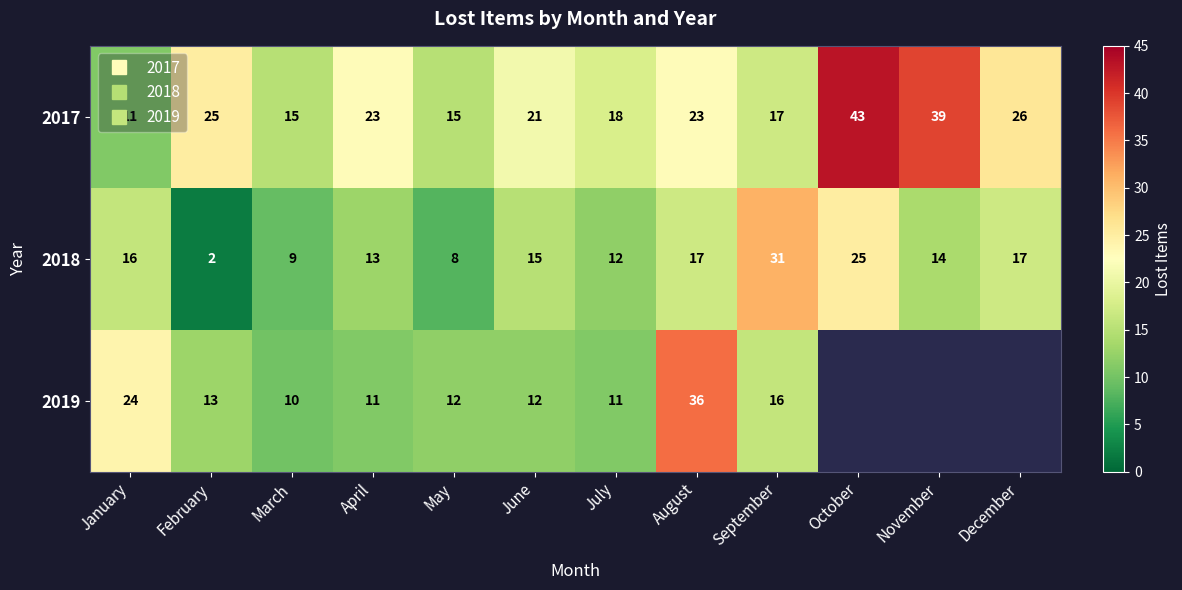

Rank the categories by 2017 value from highest to lowest.

October, November, December, February, April, August, June, July, September, March, May, January